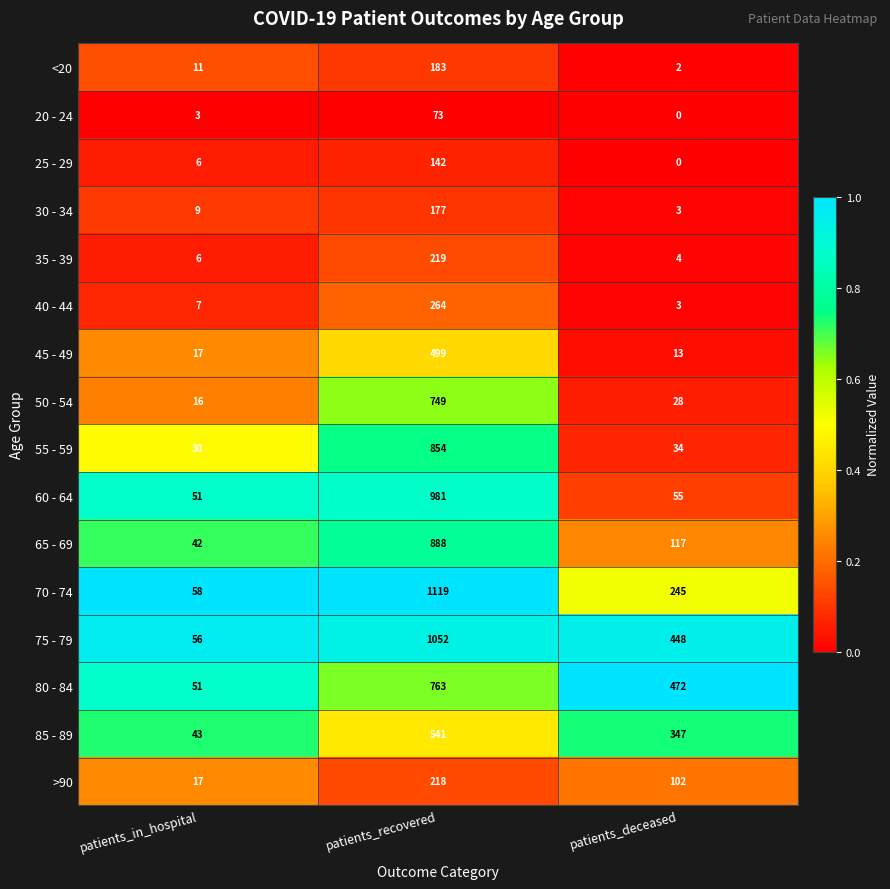

Is it true that <20 equals 11 at patients_in_hospital?

True